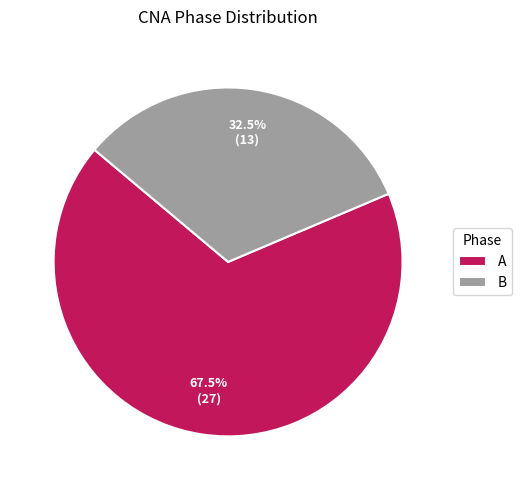

Which slice is the smallest?

B